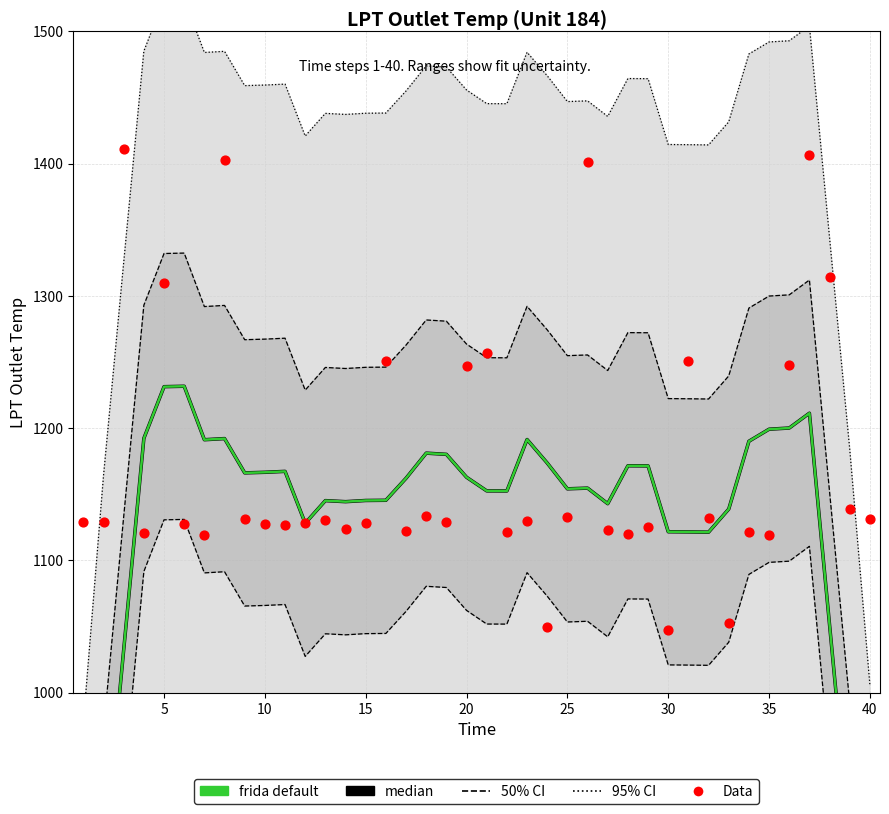

At how many categories does at least one series exceed 789?

40